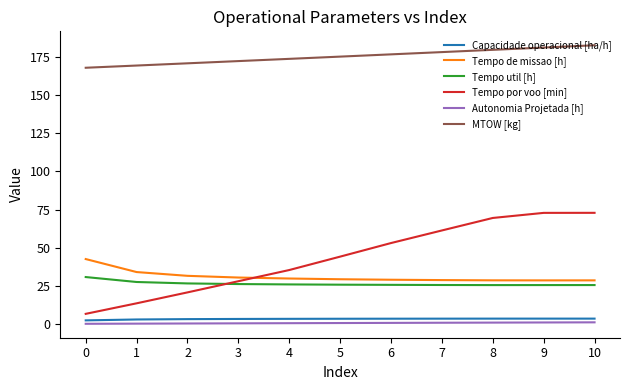

The Capacidade operacional [ha/h] series shows 3.4 at 5. True or false?

True